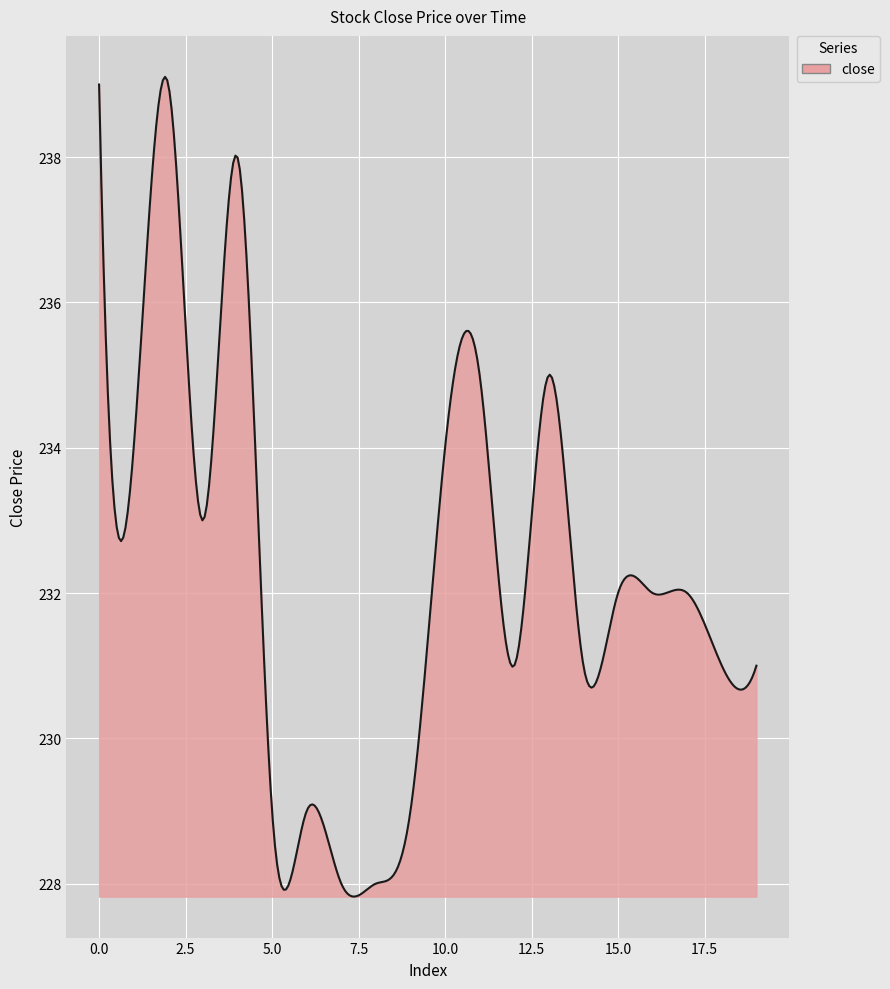

What is the greatest value displayed?

239.1